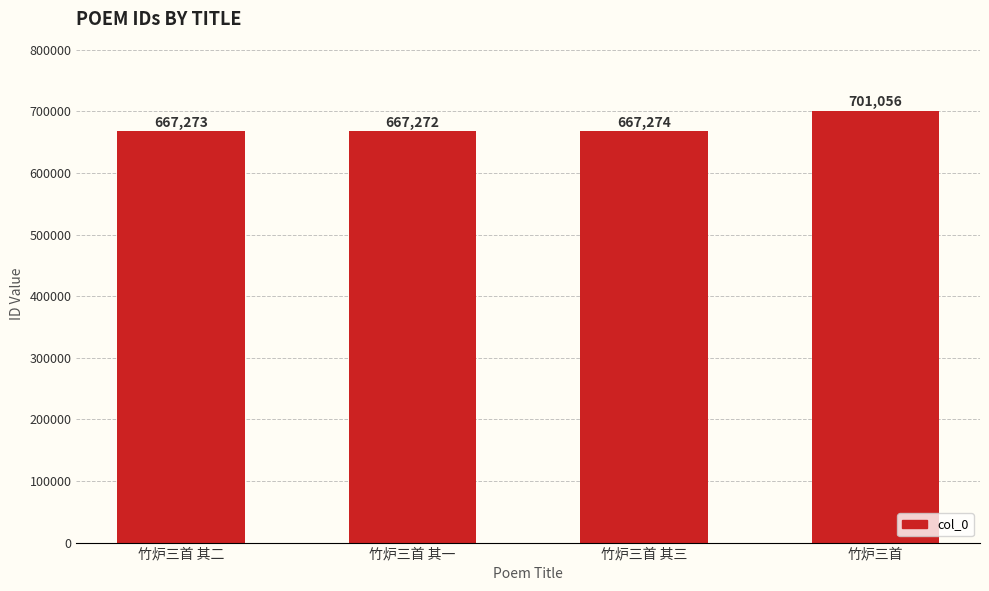

Reading right to left, what are all the values shown in this chart?

竹炉三首=701056	竹炉三首 其三=667274	竹炉三首 其一=667272	竹炉三首 其二=667273